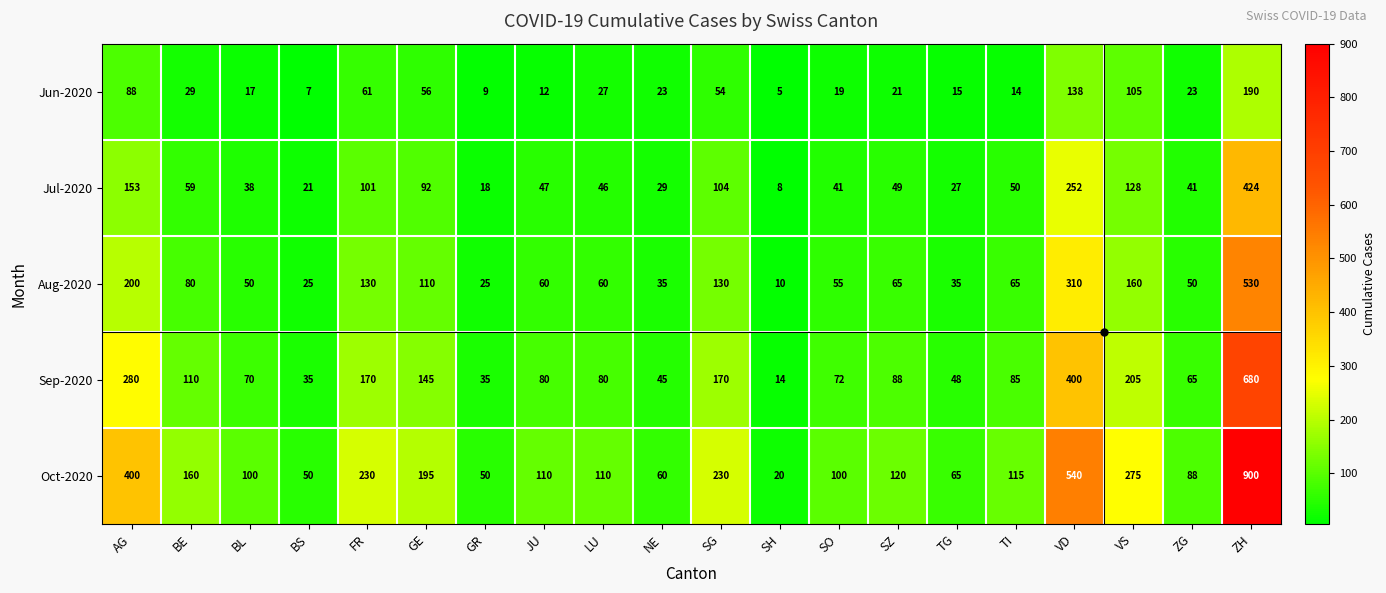

Where is Jul-2020 nearest to the value 216?

VD